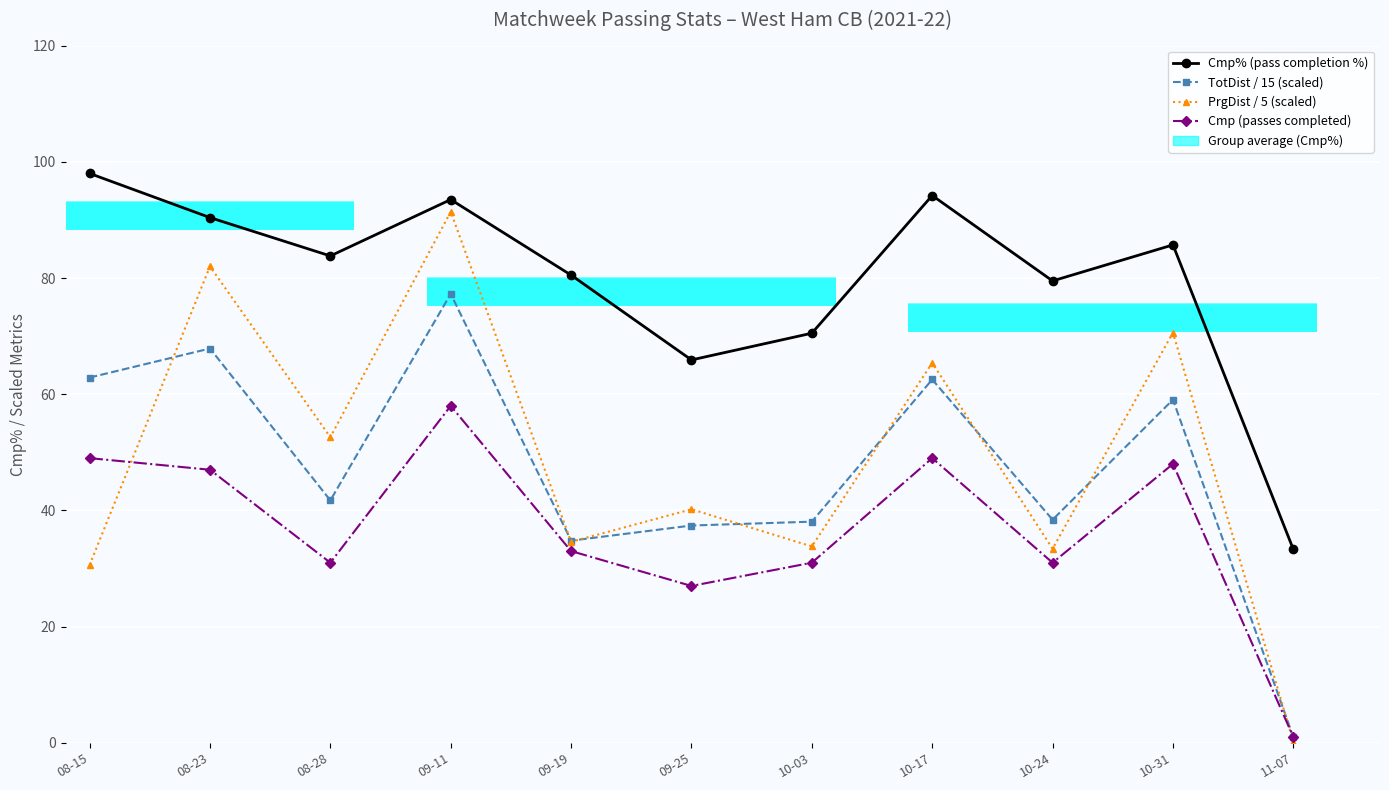

True or false: PrgDist / 5 (scaled) has a value of 0.2 at 11-07.

True